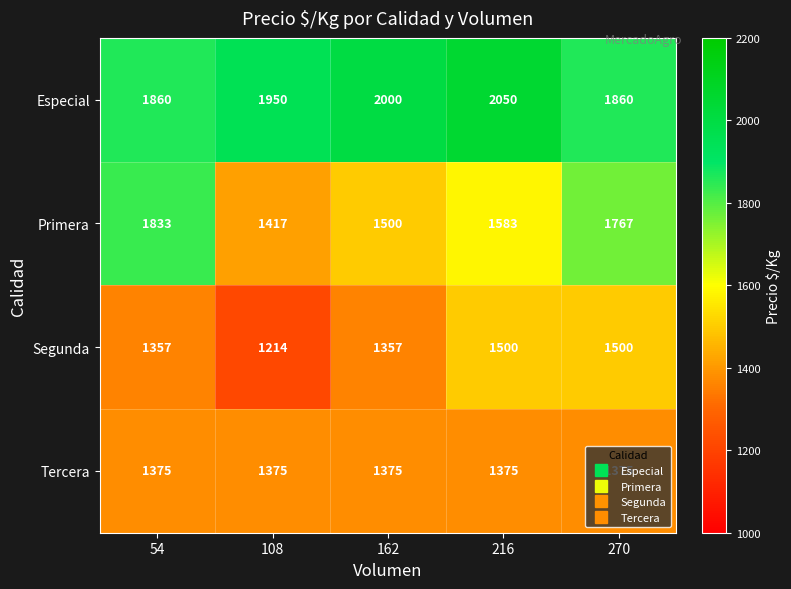

Which series has the widest spread of values?

Primera